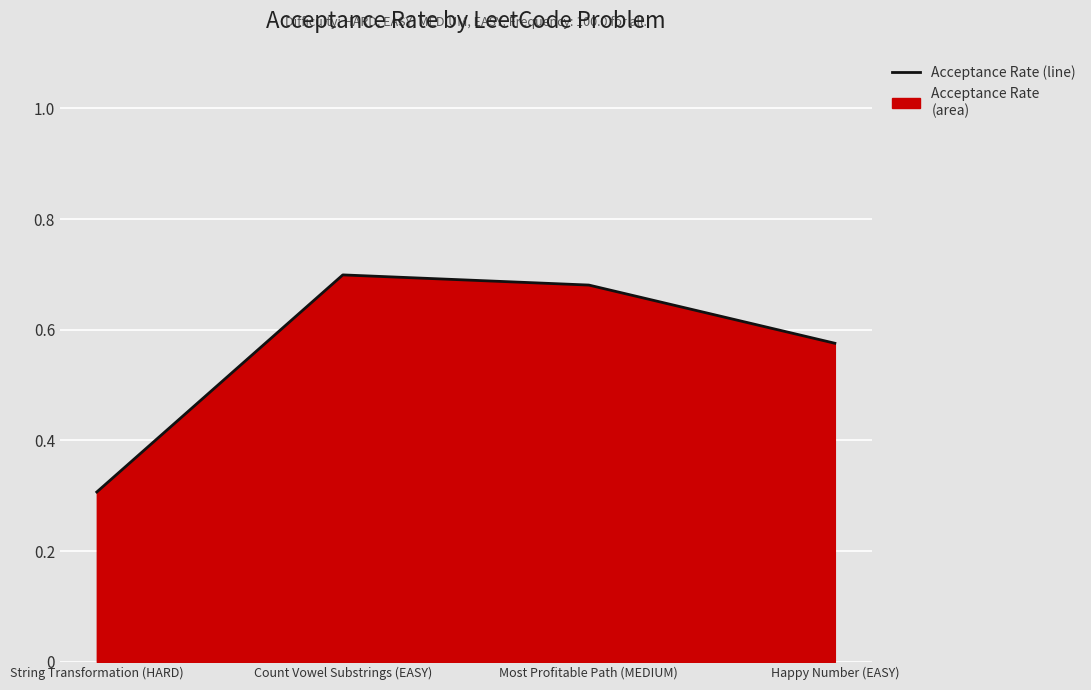

How many points are higher than both their immediate neighbors (excluding endpoints)?

1